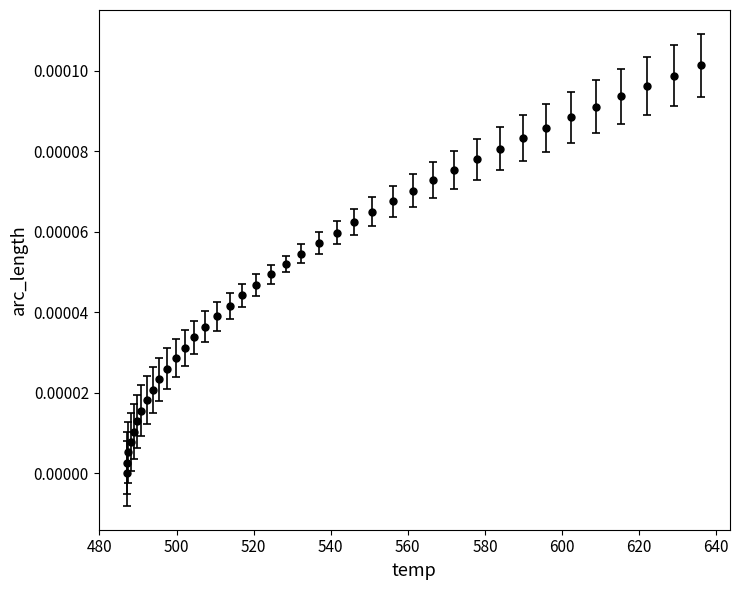

True or false: the data has more than 0 interior local peaks.

False